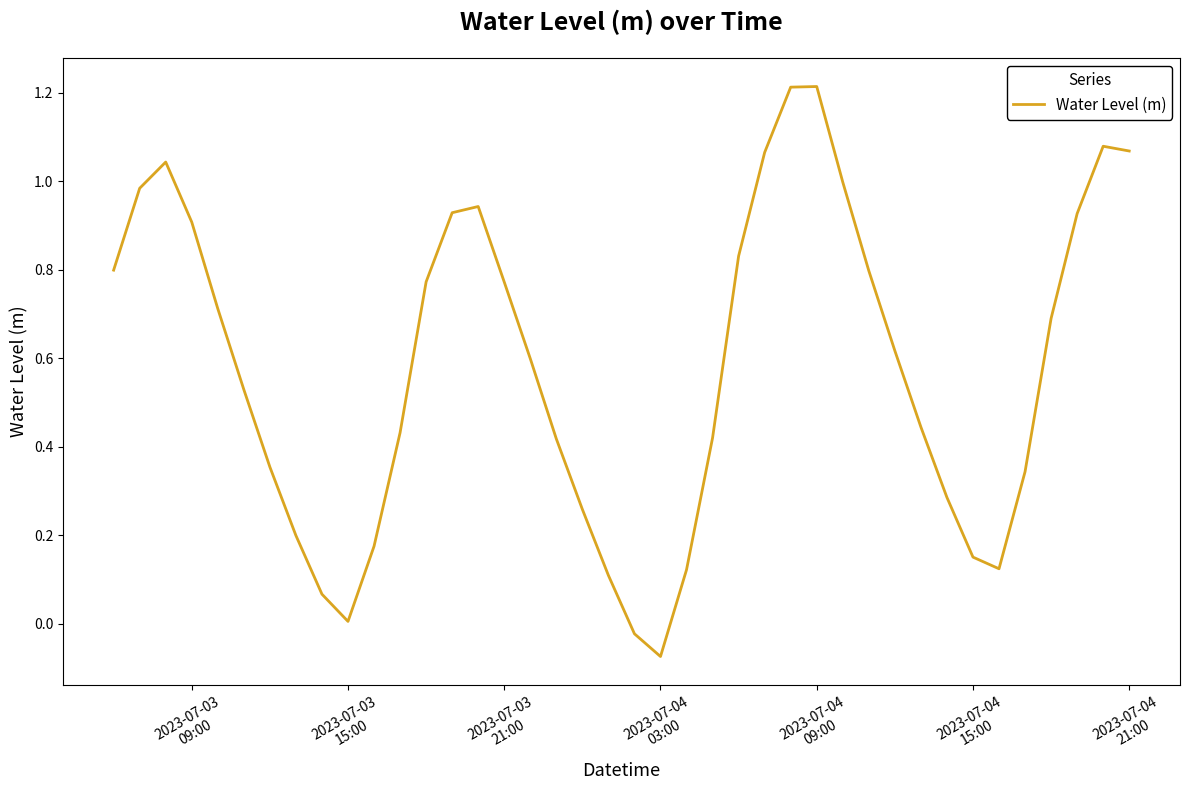

What is the difference between the maximum and minimum values?

1.3